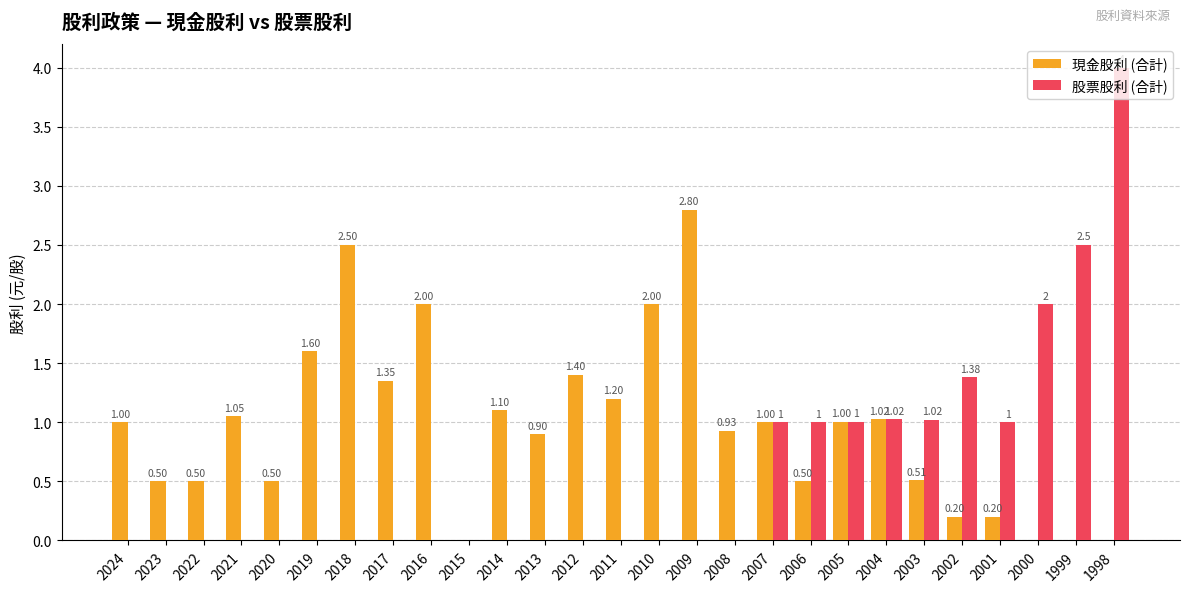

What is the total value across all series at 2019?

1.6